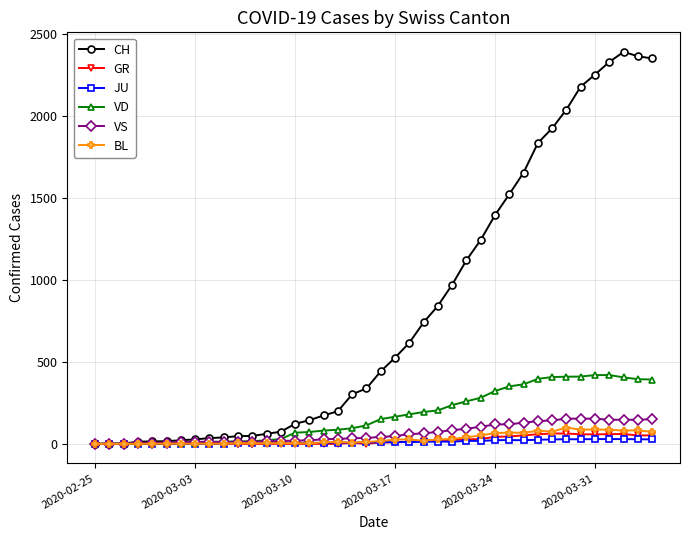

Which series has the largest total across all categories?

CH